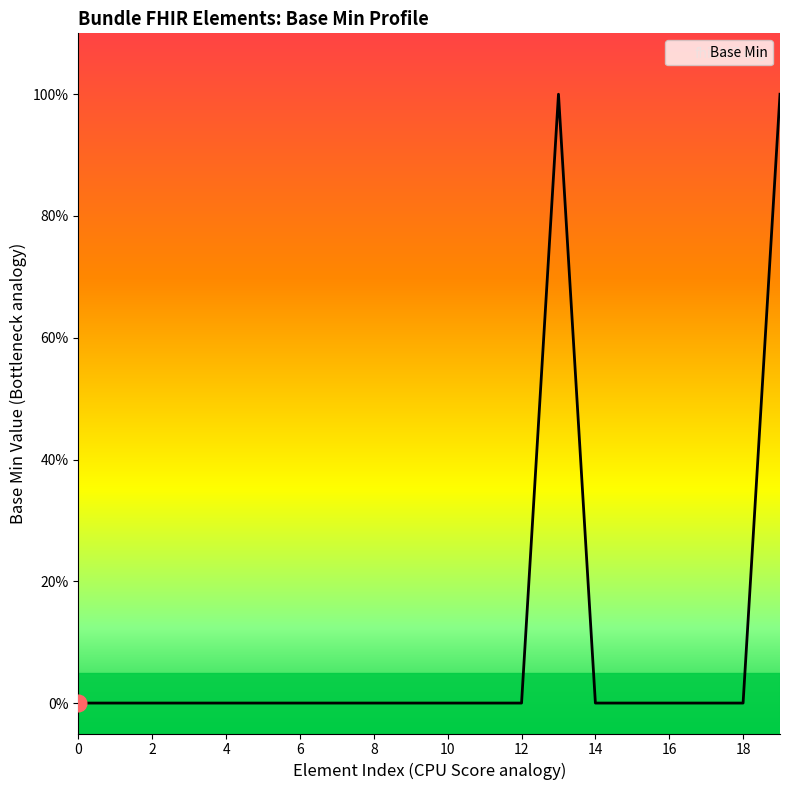

Does the chart have visible grid lines?

No